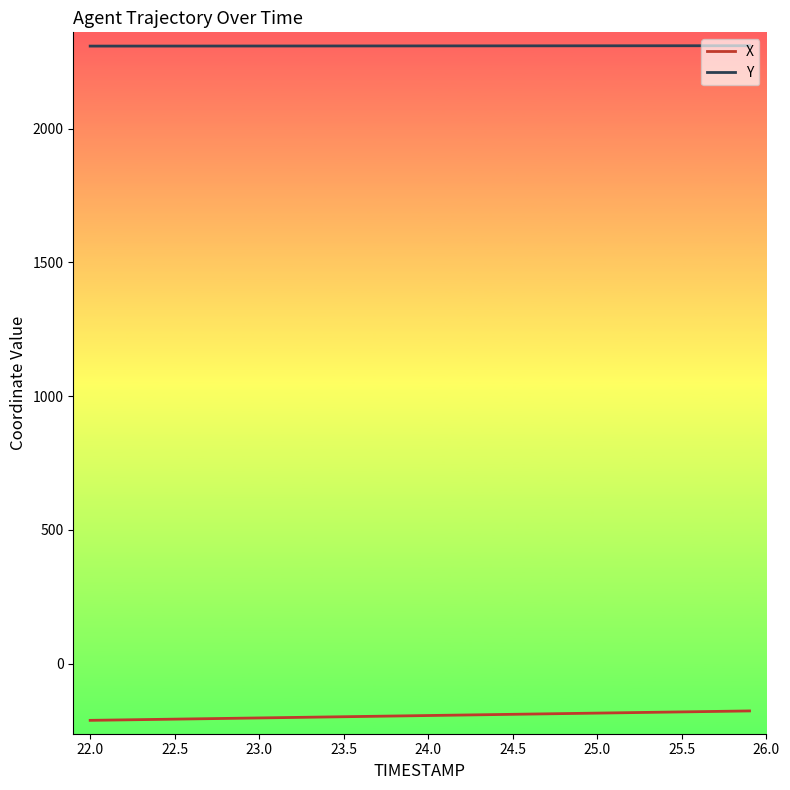

What is the smallest value displayed?

-211.7